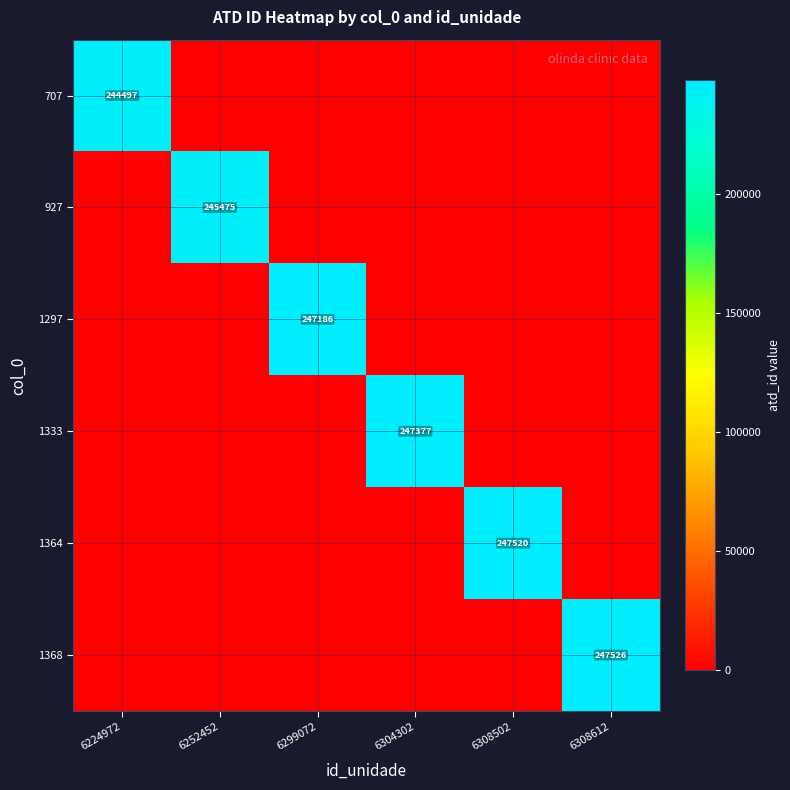

Which series has the widest spread of values?

1368